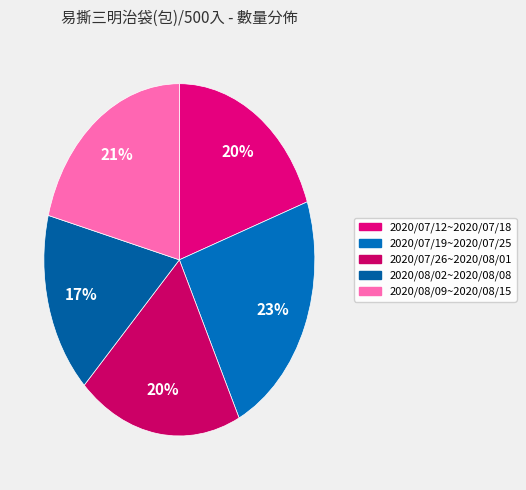

True or false: 2020/07/26~2020/08/01 accounts for 20% of the total.

True